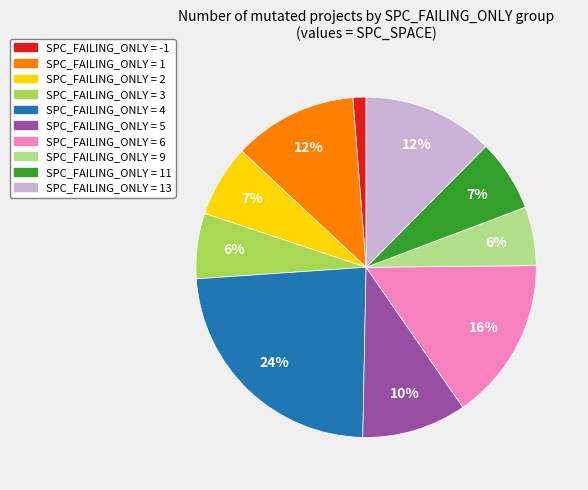

Is there any slice that represents more than half of the pie?

No